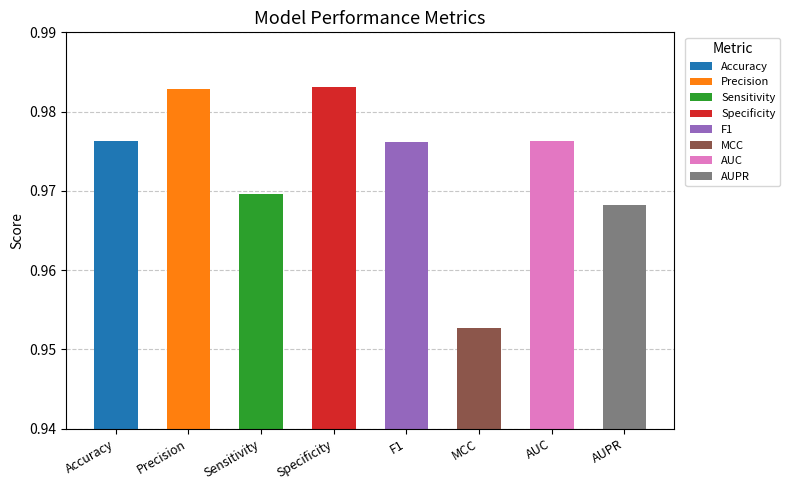

What is the minimum value shown in the chart?

1.0